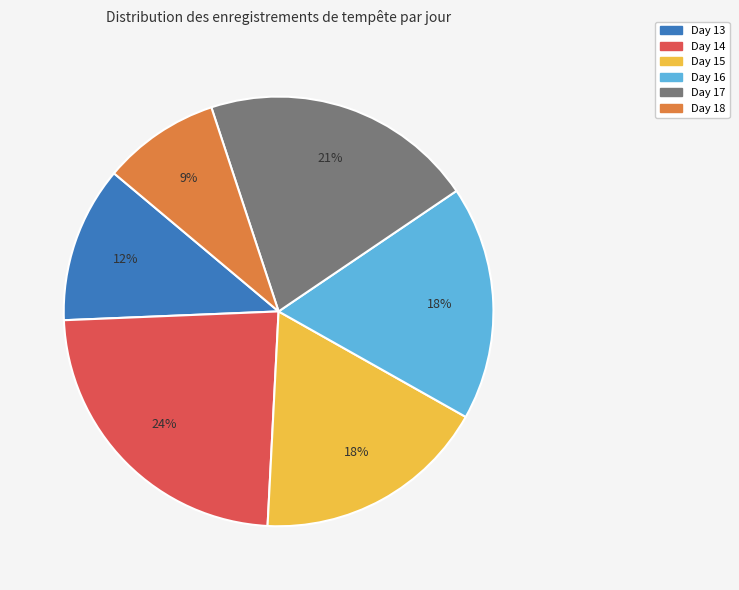

To the nearest percent, what portion does Day 18 represent?

9%